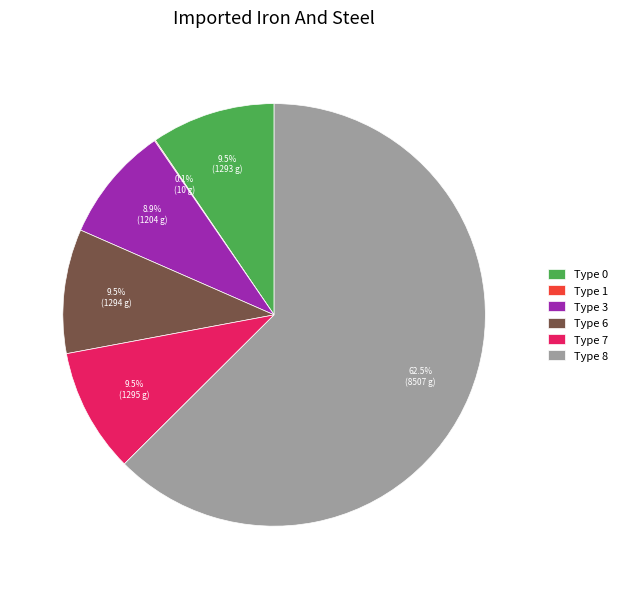

Combined, do Type 8 and Type 3 account for over 50%?

Yes